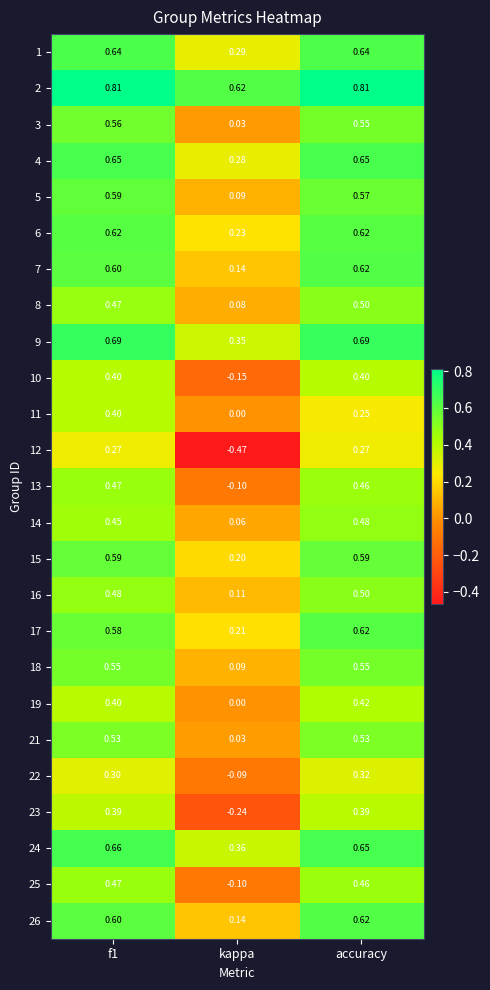

At which label does 12 reach its minimum?

kappa